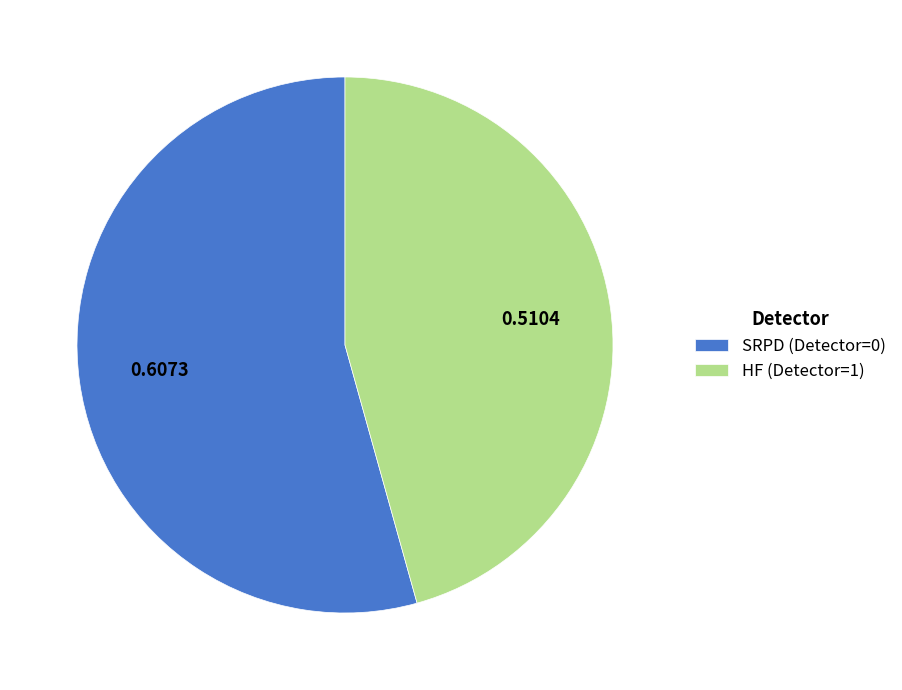

Does SRPD (Detector=0) represent more than half of the total?

Yes